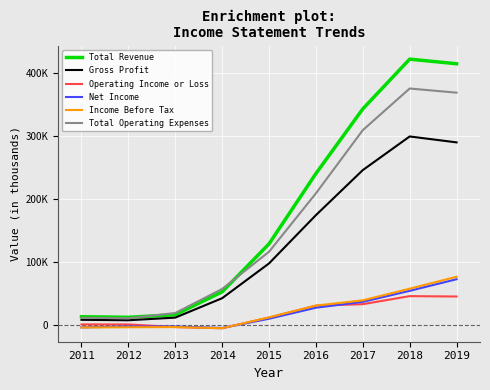

Reading left to right, what are all the values shown in this chart?

Total Revenue: 2011=13800	2012=12900	2013=17000	2014=53300	2015=129400	2016=241000	2017=343600	2018=422600	2019=415300
Gross Profit: 2011=8900	2012=8200	2013=12400	2014=43200	2015=98400	2016=175000	2017=246500	2018=299900	2019=290500
Operating Income or Loss: 2011=1600	2012=1600	2013=-2600	2014=-4500	2015=12500	2016=31400	2017=33700	2018=46500	2019=45900
Net Income: 2011=-3100	2012=-1700	2013=-1700	2014=-4000	2015=10600	2016=28100	2017=37400	2018=54900	2019=73300
Income Before Tax: 2011=-3300	2012=-2900	2013=-2600	2014=-4400	2015=12700	2016=31500	2017=39800	2018=58300	2019=77200
Total Operating Expenses: 2011=12200	2012=11400	2013=19700	2014=57900	2015=116900	2016=209600	2017=309900	2018=376000	2019=369400